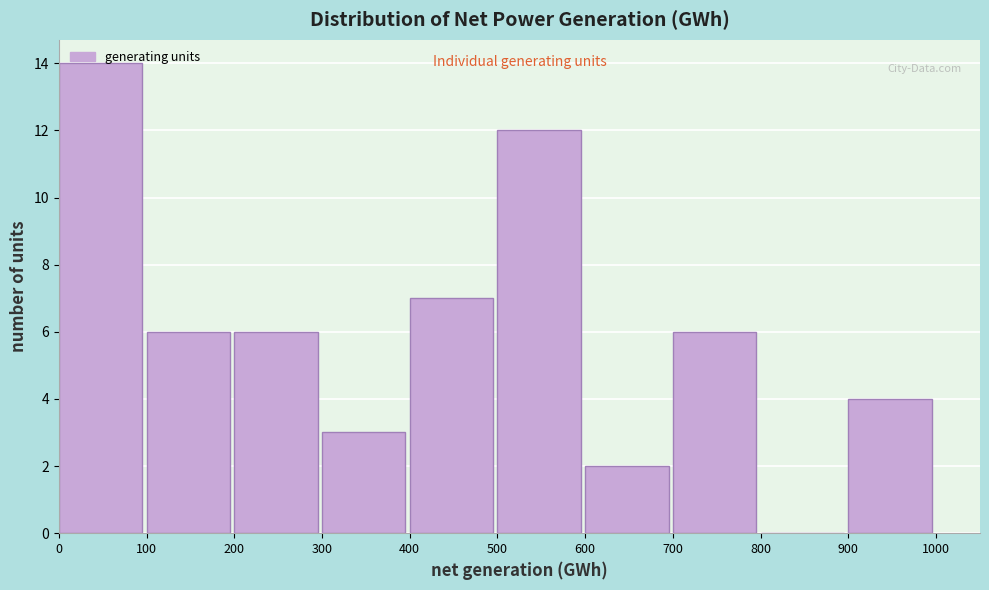

Reading left to right, list every bar in this chart as the range it spans on the x-axis followed by its height. The values are not printed on the chart, so give them approximately, as read against the axis.

0 to 100: 14
100 to 200: 6
200 to 300: 6
300 to 400: 3
400 to 500: 7
500 to 600: 12
600 to 700: 2
700 to 800: 6
800 to 900: 0
900 to 1000: 4